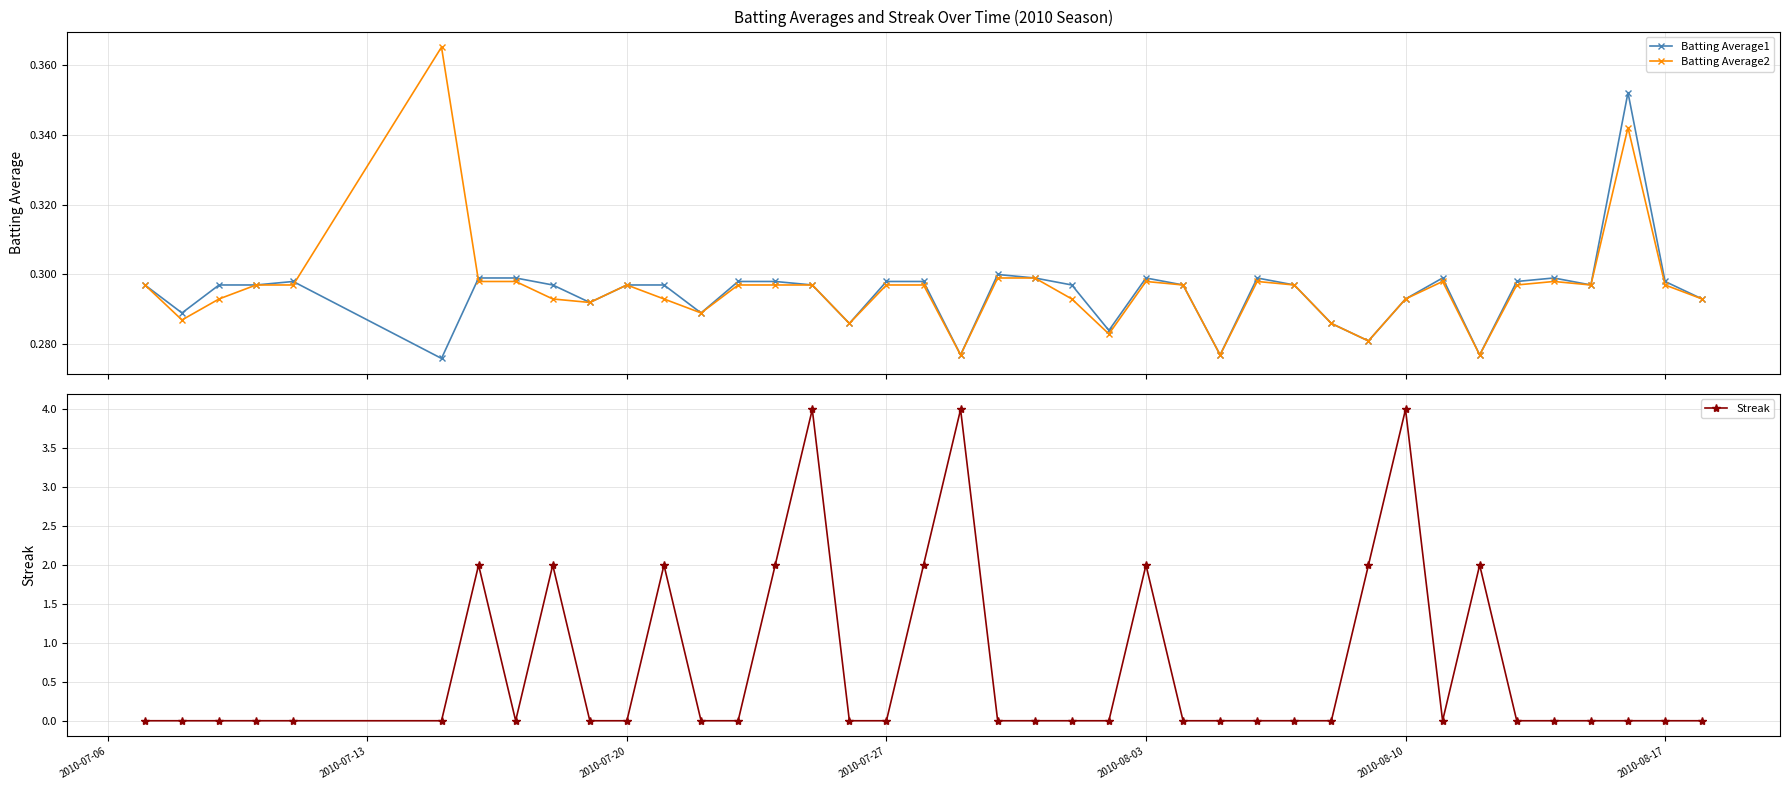

How many Batting Average1 values are between 0 and 1?

40